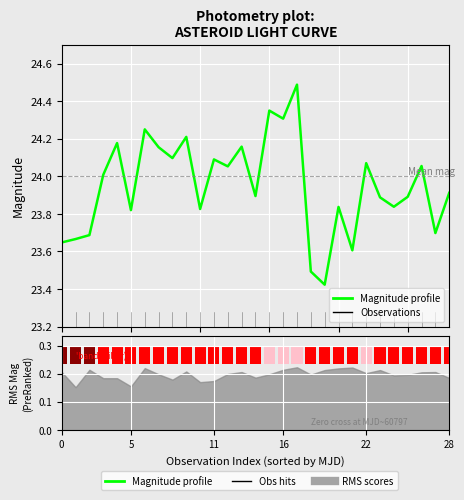

What is the sum of the values at 17 and 14?

48.4